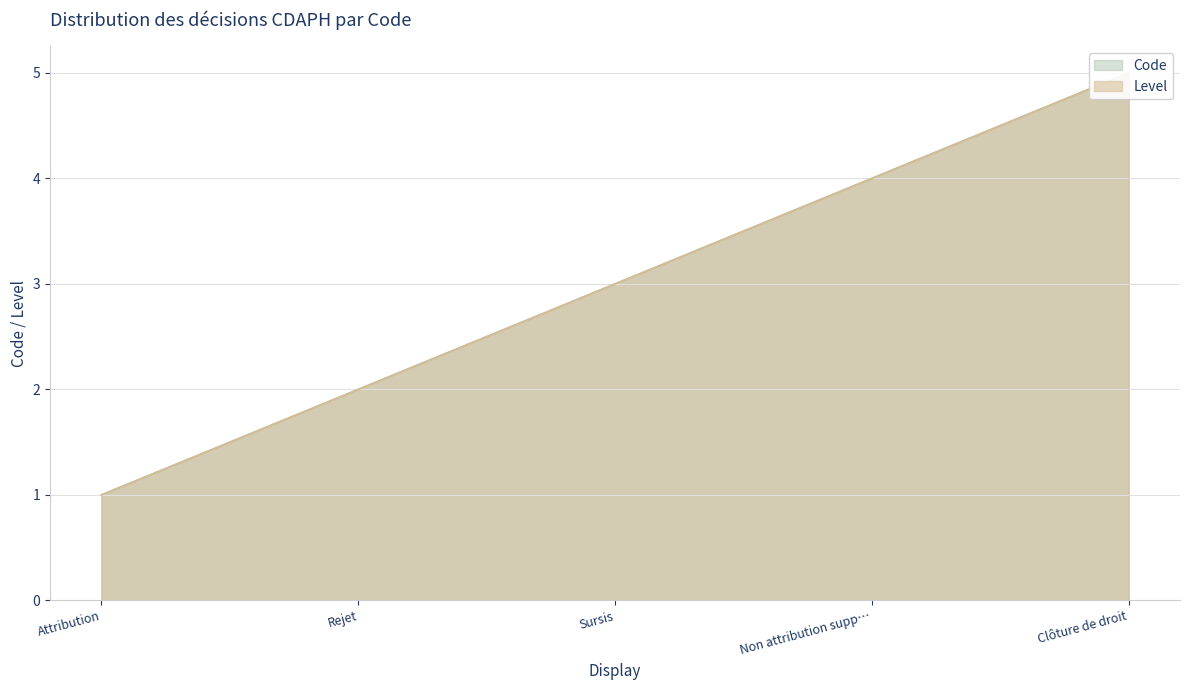

How many values in the Code series are below 3?

2